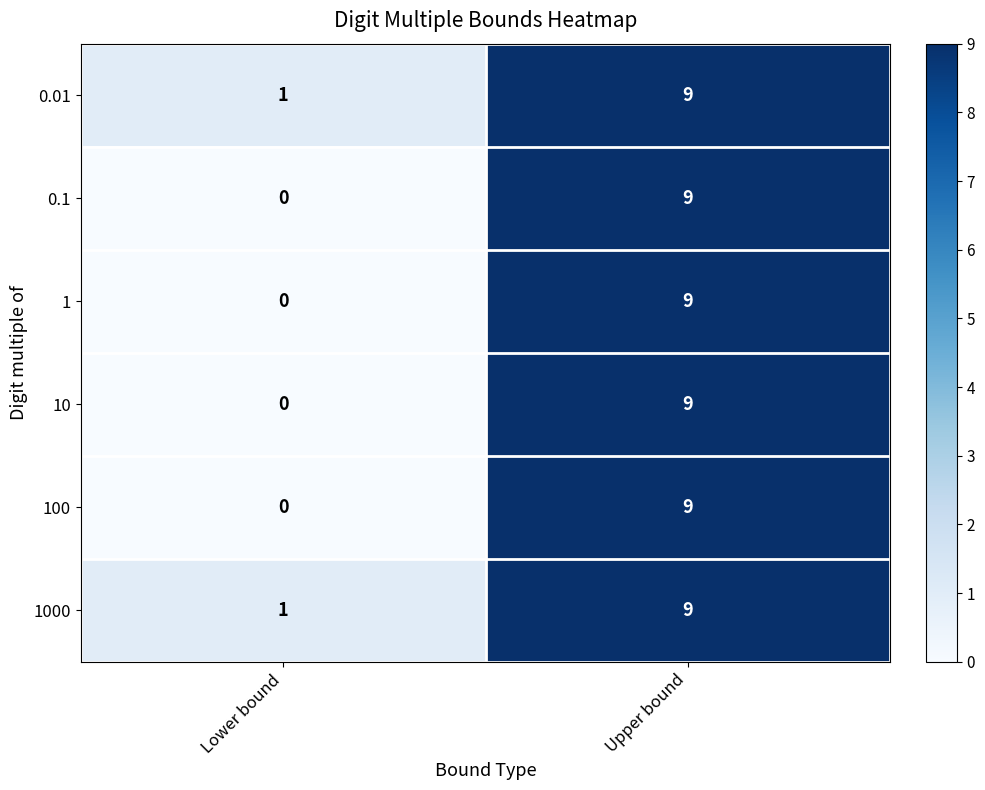

At which category is the sum across all series the highest?

Upper bound